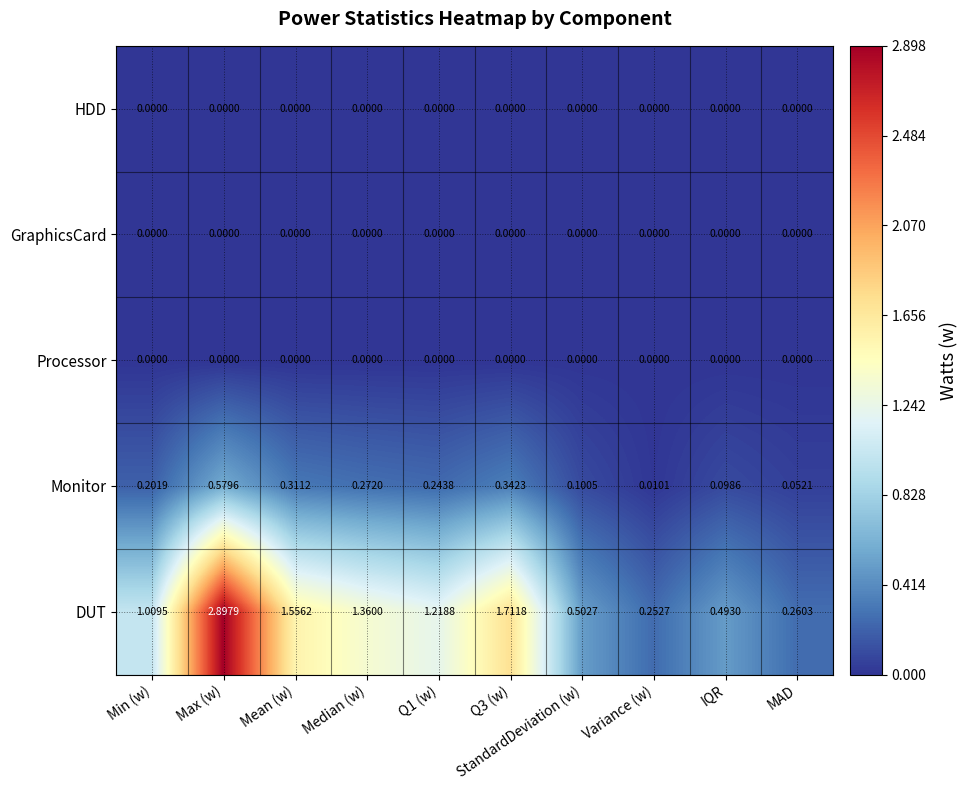

Which series changed the most between Max (w) and StandardDeviation (w)?

DUT